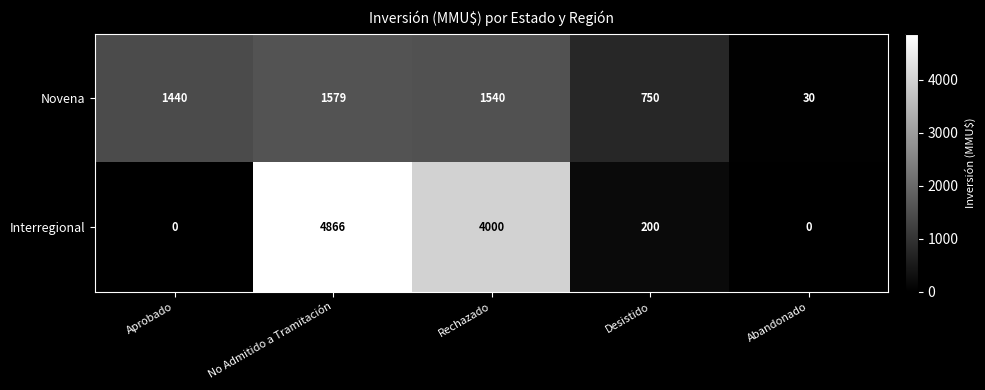

Reading right to left, what are all the values shown in this chart?

Novena: 30	750	1540	1579	1440
Interregional: 0	200	4000	4866	0